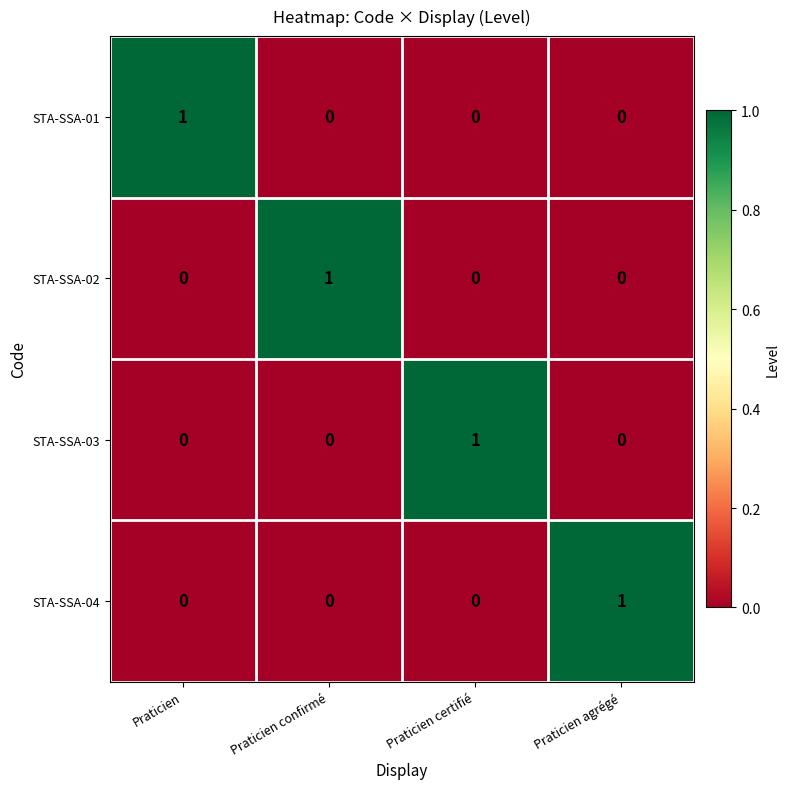

How many STA-SSA-01 values are between 0 and 1?

4